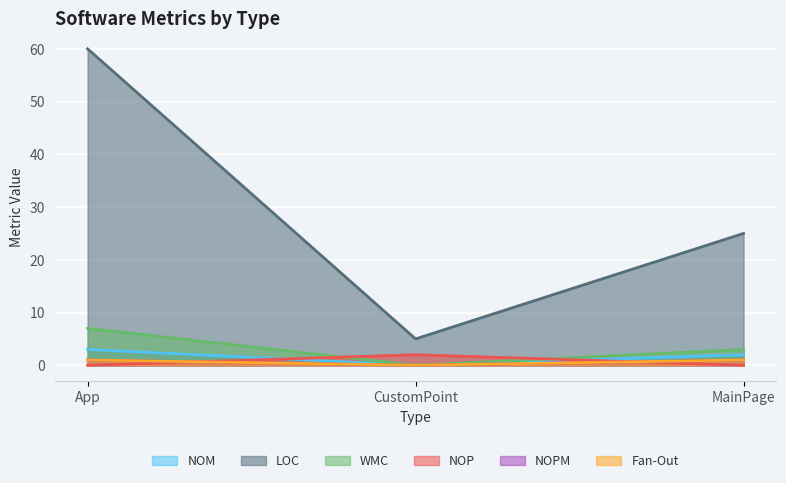

Between App and MainPage, which series saw the biggest shift?

LOC